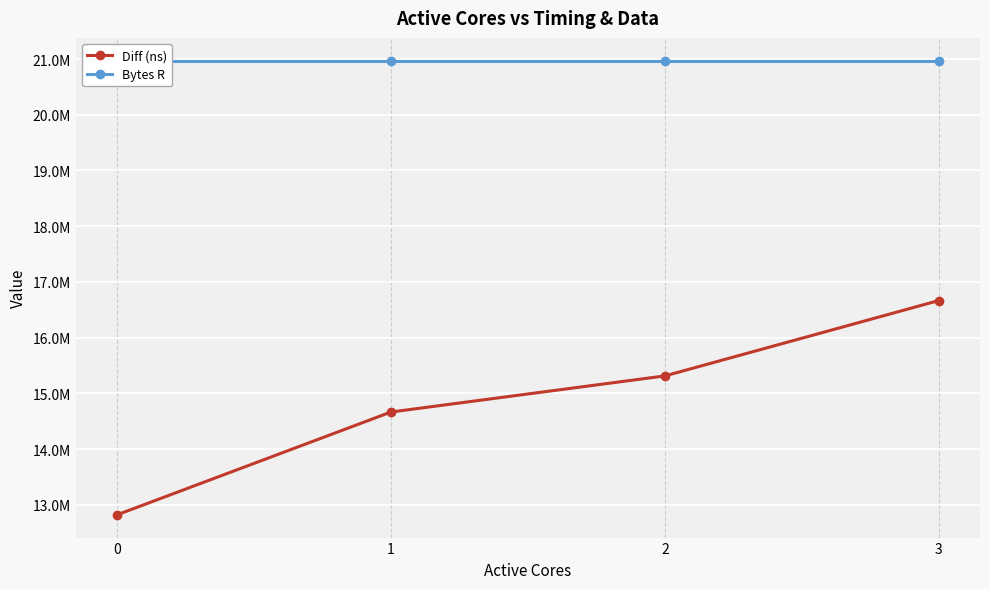

How many Diff (ns) values are between 14664416 and 16665645?

3